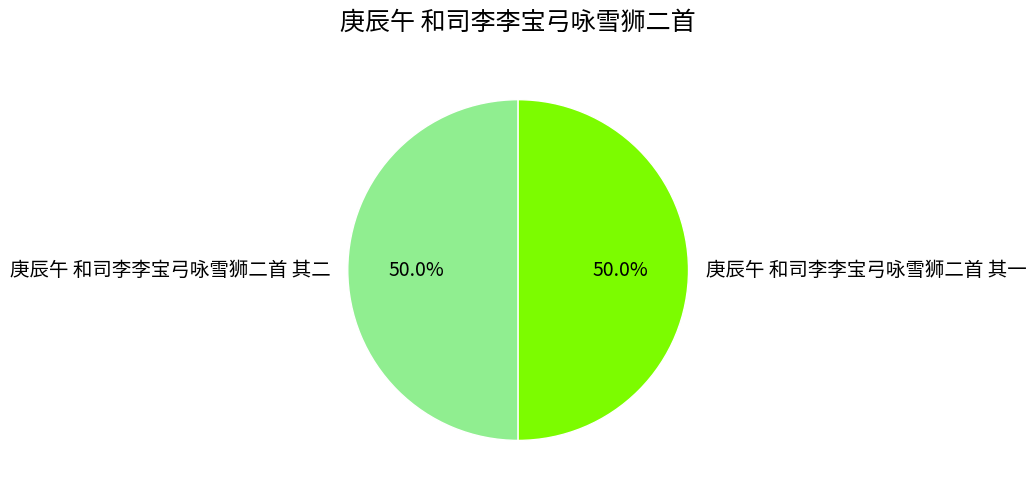

Approximately how many times larger is the value at 庚辰午 和司李李宝弓咏雪狮二首 其二 compared to 庚辰午 和司李李宝弓咏雪狮二首 其一?

1.0